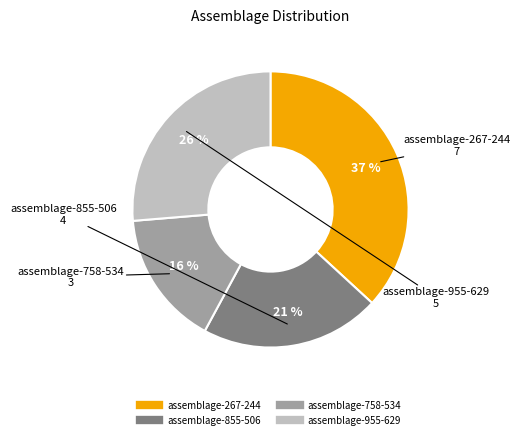

Approximately how many times larger is the value at assemblage-855-506 compared to assemblage-758-534?

1.3